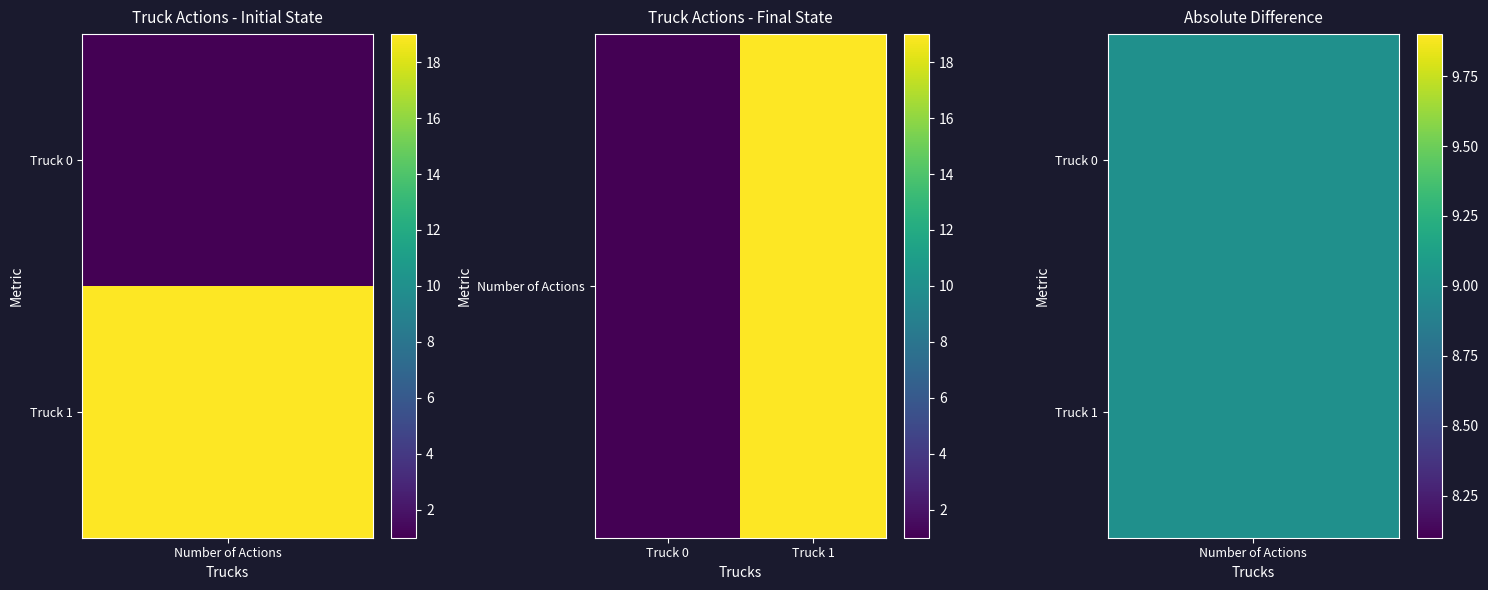

How many values are between 1 and 19?

2